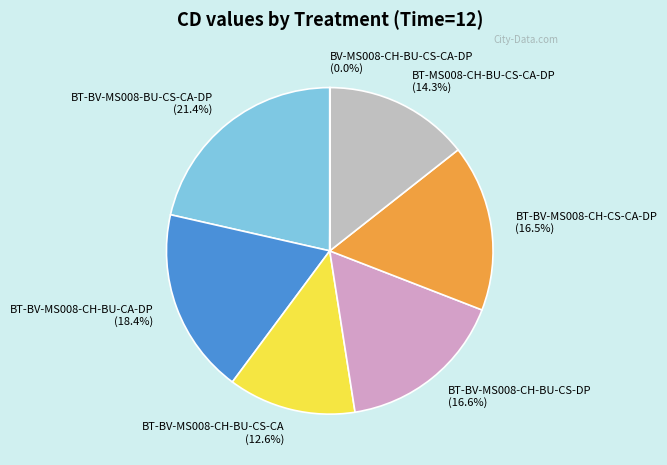

Does any single category account for the majority?

No